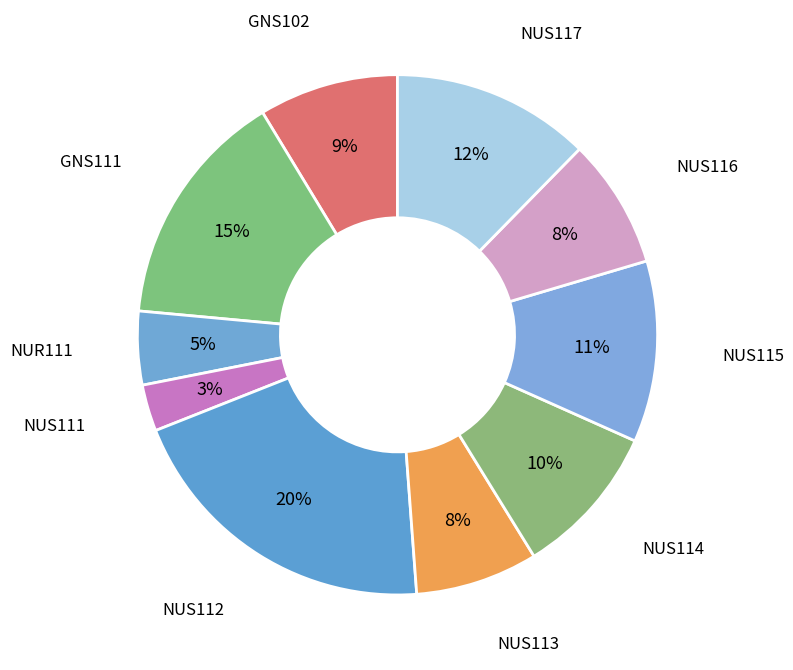

Count the number of slices in the pie.

10